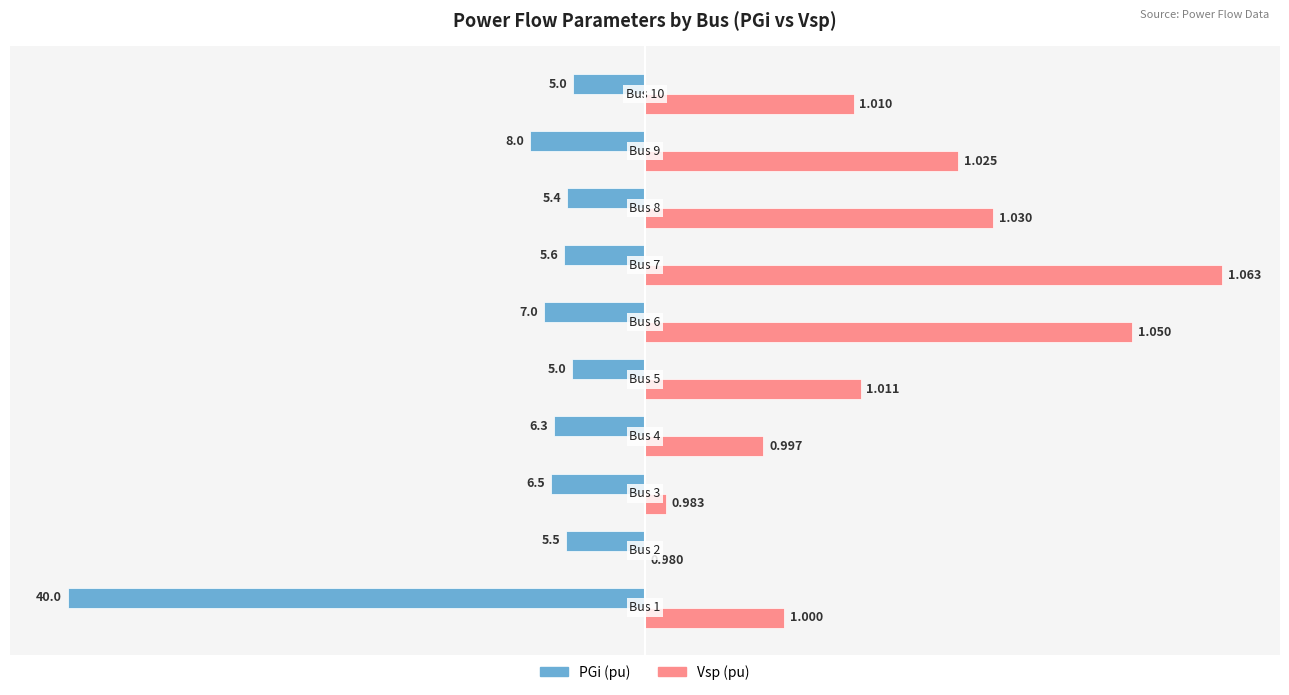

What are all the series names shown in the legend?

PGi (pu), Vsp (pu)